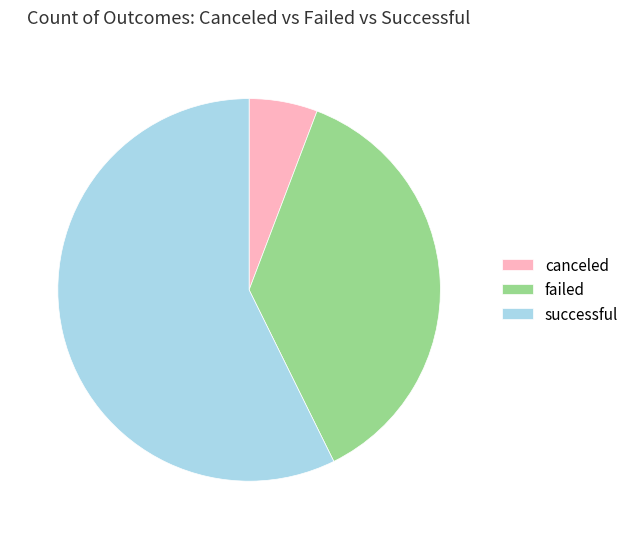

Count the number of slices in the pie.

3